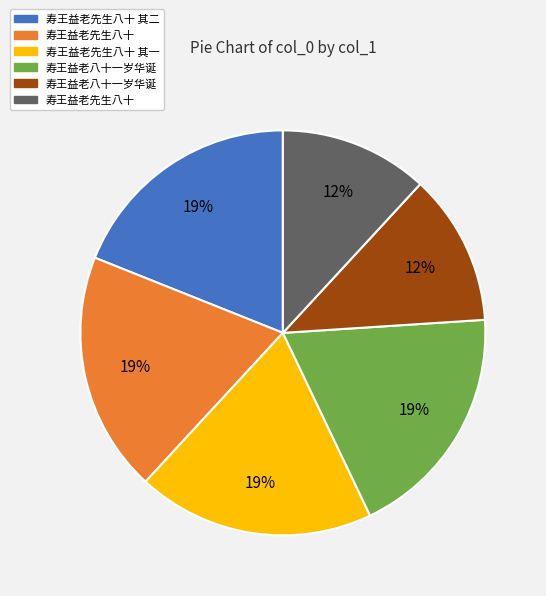

To the nearest percent, what is the average slice percentage?

17%